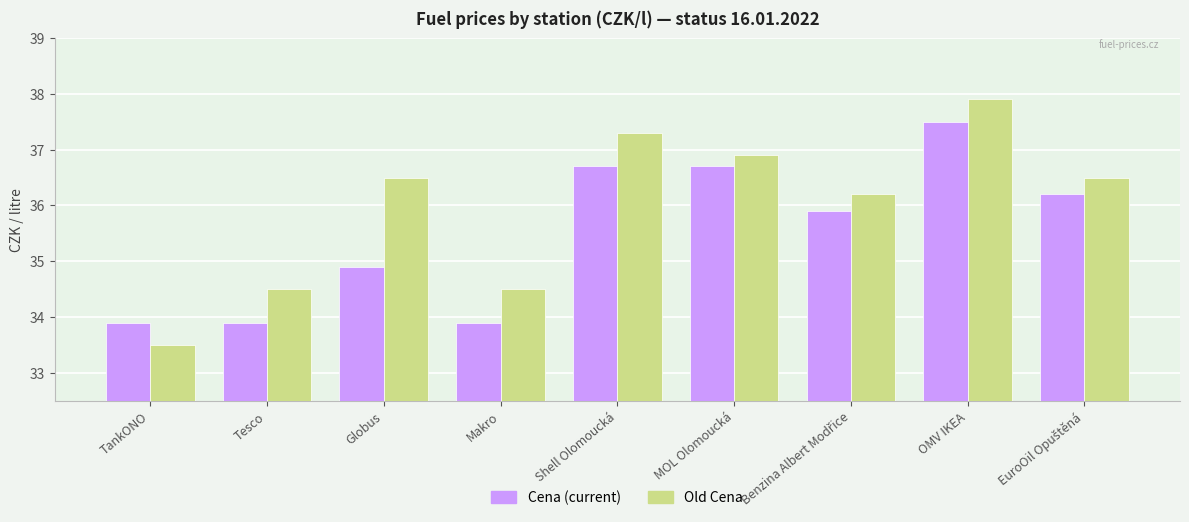

What are all the series names shown in the legend?

Cena (current), Old Cena